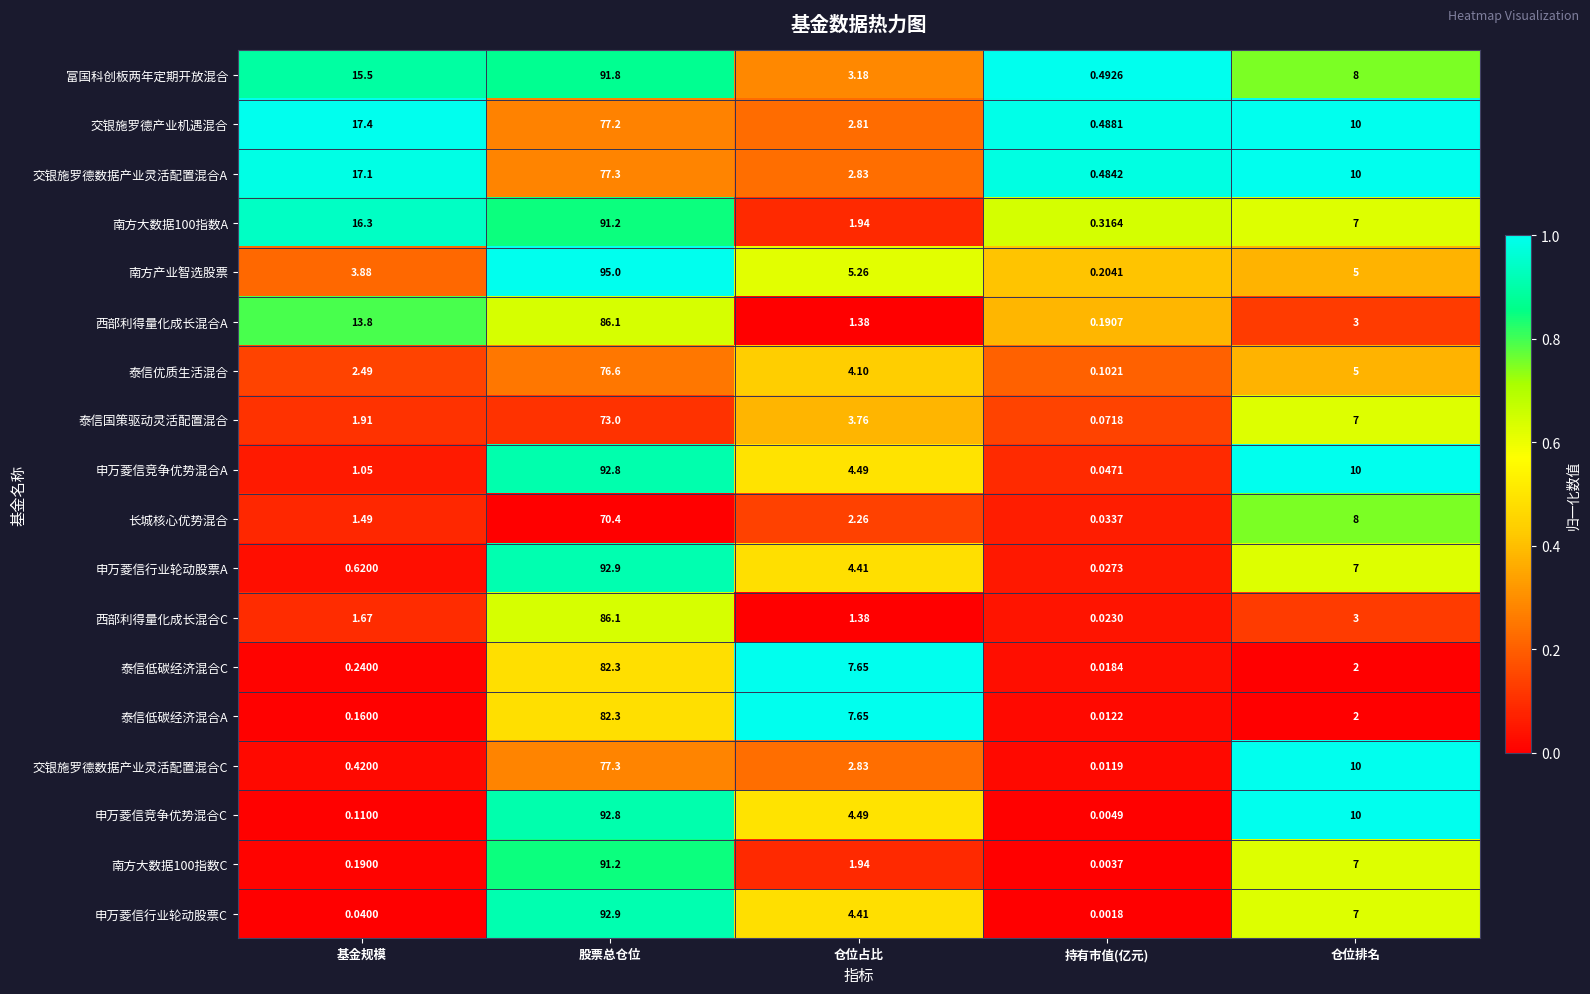

At which label does 南方大数据100指数A first exceed 7?

基金规模